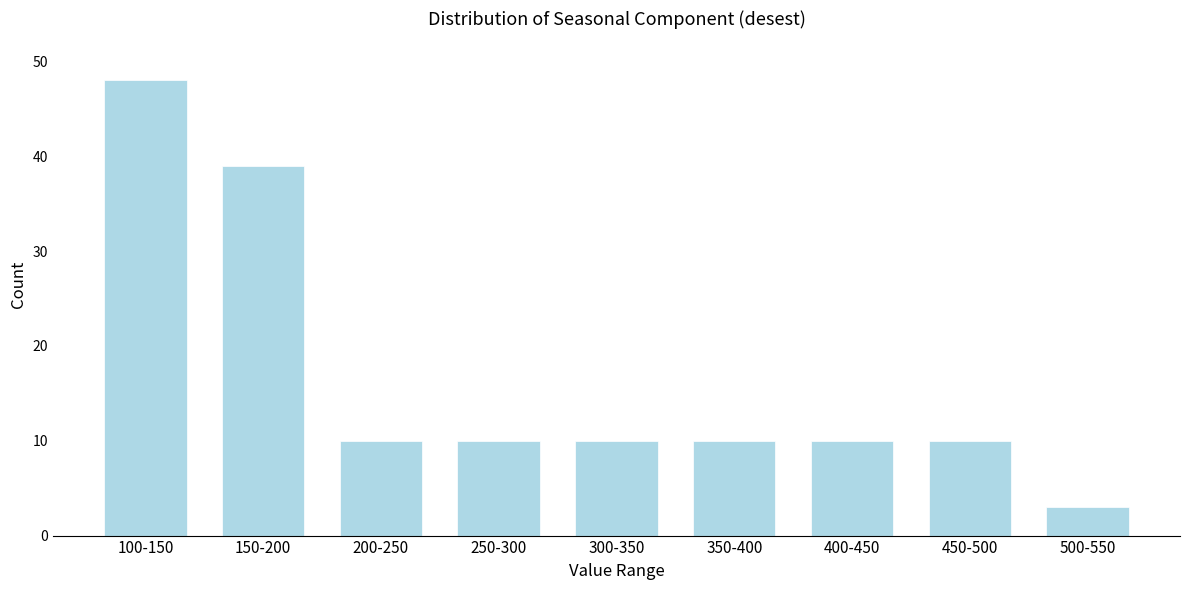

Reading left to right, transcribe all the data shown in this chart.

100-150=48	150-200=39	200-250=10	250-300=10	300-350=10	350-400=10	400-450=10	450-500=10	500-550=3